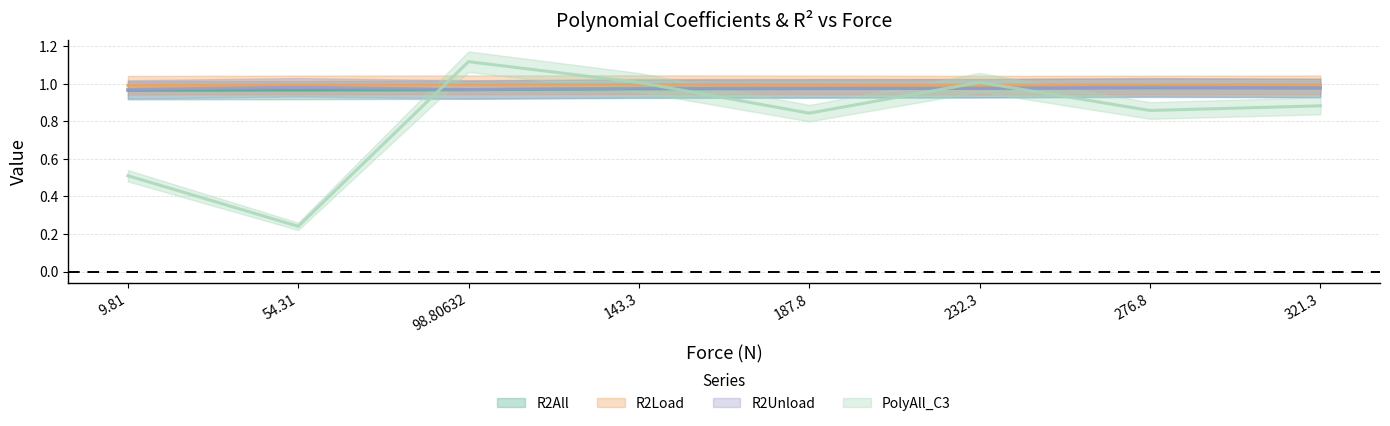

What is the lowest value of the R2Load series?

1.0